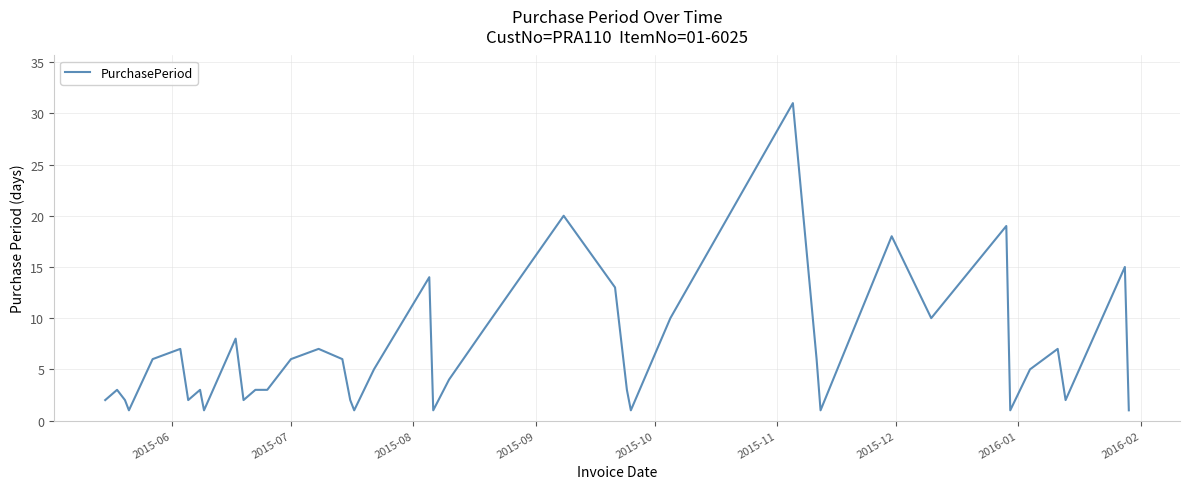

What is the difference between the maximum and minimum values?

30